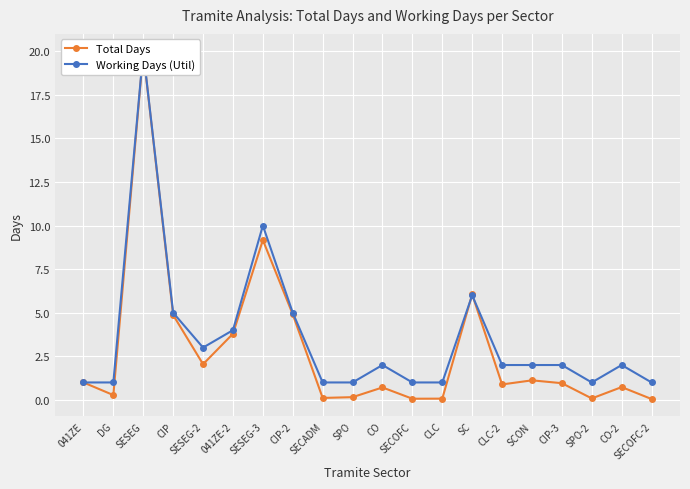

Which series has the largest total across all categories?

Working Days (Util)